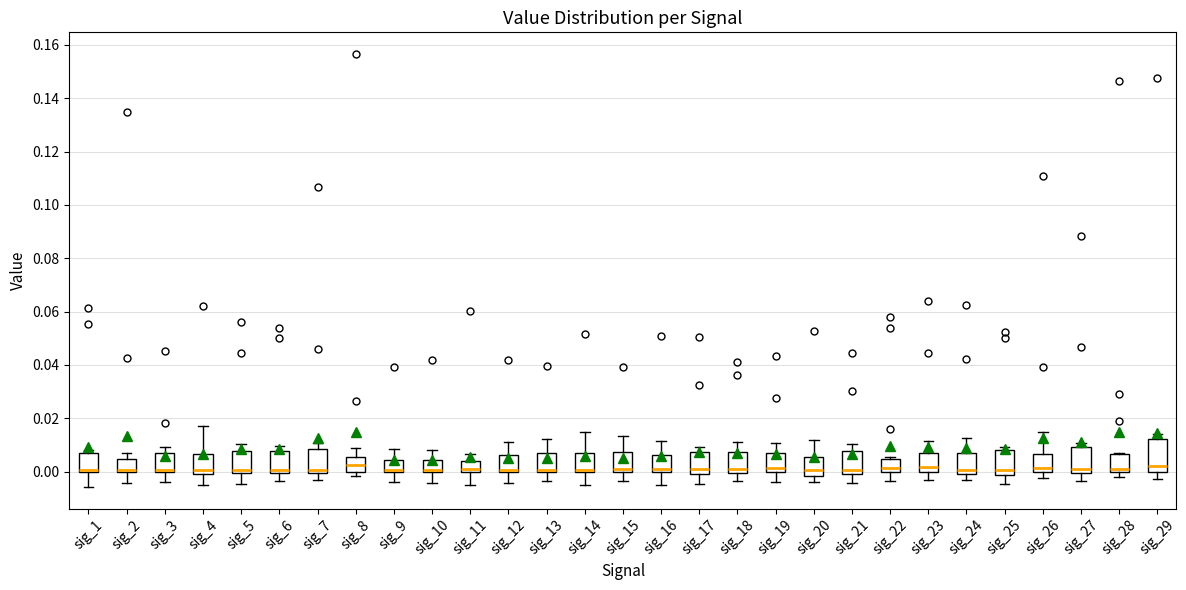

Reading left to right, transcribe this box plot: for each box, give where its median line is, the range the box spans, and where its two whiskers end, as read against the y-axis. The values are not printed on the chart, so give them approximately, as read against the axis.

sig_1: median 0.000 (drawn on the box's lower edge), box 0.000 to 0.006, whiskers -0.006 to 0.008
sig_2: median 0.000 (just above the box's lower edge), box 0.000 to 0.004, whiskers -0.004 to 0.008
sig_3: median 0.000 (drawn on the box's lower edge), box 0.000 to 0.006, whiskers -0.004 to 0.010
sig_4: median 0.000 (just above the box's lower edge), box 0.000 to 0.006, whiskers -0.004 to 0.018
sig_5: median 0.000 (just above the box's lower edge), box 0.000 to 0.008, whiskers -0.004 to 0.010
sig_6: median 0.000 (just above the box's lower edge), box 0.000 to 0.008, whiskers -0.004 to 0.010
sig_7: median 0.000 (just above the box's lower edge), box 0.000 to 0.008, whiskers -0.004 to 0.010
sig_8: median 0.002, box 0.000 to 0.006, whiskers -0.002 to 0.008
sig_9: median 0.000 (just above the box's lower edge), box 0.000 to 0.004, whiskers -0.004 to 0.008
sig_10: median 0.000 (just above the box's lower edge), box 0.000 to 0.004, whiskers -0.004 to 0.008
sig_11: median 0.000 (just above the box's lower edge), box 0.000 to 0.004, whiskers -0.006 to 0.006
sig_12: median 0.000 (just above the box's lower edge), box 0.000 to 0.006, whiskers -0.004 to 0.012
sig_13: median 0.000 (just above the box's lower edge), box 0.000 to 0.006, whiskers -0.004 to 0.012
sig_14: median 0.000 (just above the box's lower edge), box 0.000 to 0.006, whiskers -0.006 to 0.014
sig_15: median 0.000 (just above the box's lower edge), box 0.000 to 0.008, whiskers -0.004 to 0.014
sig_16: median 0.002, box 0.000 to 0.006, whiskers -0.006 to 0.012
sig_17: median 0.000 (just above the box's lower edge), box 0.000 to 0.008, whiskers -0.004 to 0.010
sig_18: median 0.000 (just above the box's lower edge), box 0.000 to 0.008, whiskers -0.004 to 0.012
sig_19: median 0.002, box 0.000 to 0.006, whiskers -0.004 to 0.010
sig_20: median 0.000, box -0.002 to 0.006, whiskers -0.004 to 0.012
sig_21: median 0.000 (just above the box's lower edge), box 0.000 to 0.008, whiskers -0.004 to 0.010
sig_22: median 0.002, box 0.000 to 0.004, whiskers -0.004 to 0.006
sig_23: median 0.002, box 0.000 to 0.006, whiskers -0.004 to 0.012
sig_24: median 0.000 (just above the box's lower edge), box 0.000 to 0.008, whiskers -0.004 to 0.012
sig_25: median 0.000, box -0.002 to 0.008, whiskers -0.004 to 0.010
sig_26: median 0.002, box 0.000 to 0.006, whiskers -0.002 to 0.014
sig_27: median 0.000 (just above the box's lower edge), box 0.000 to 0.010, whiskers -0.004 to 0.010 (just above the box's upper edge)
sig_28: median 0.002, box 0.000 to 0.006, whiskers -0.002 to 0.006
sig_29: median 0.002, box 0.000 to 0.012, whiskers -0.002 to 0.014